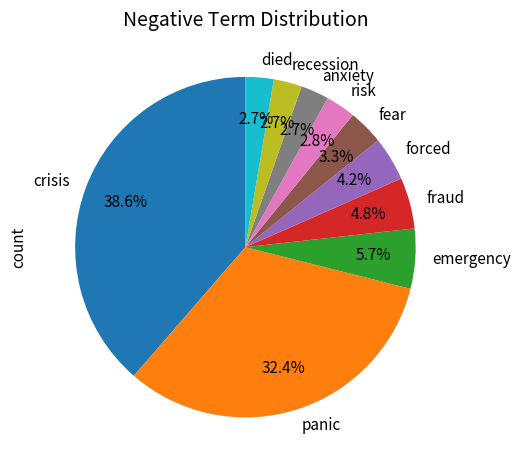

Does any single category account for the majority?

No